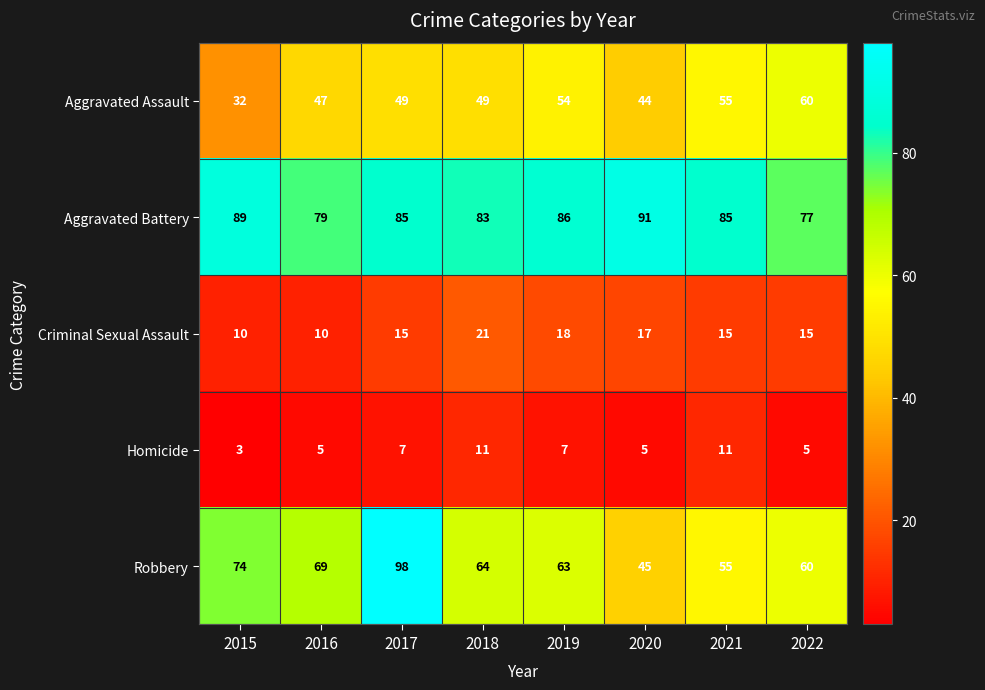

What is the greatest value displayed?

98